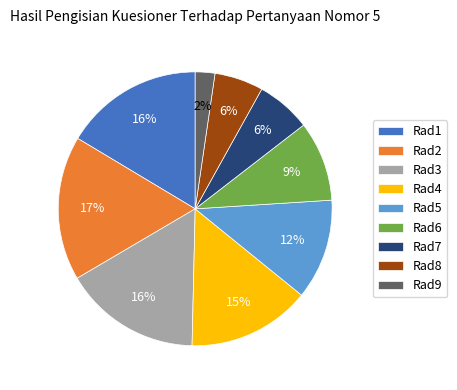

To the nearest percent, what portion does Rad7 represent?

6%